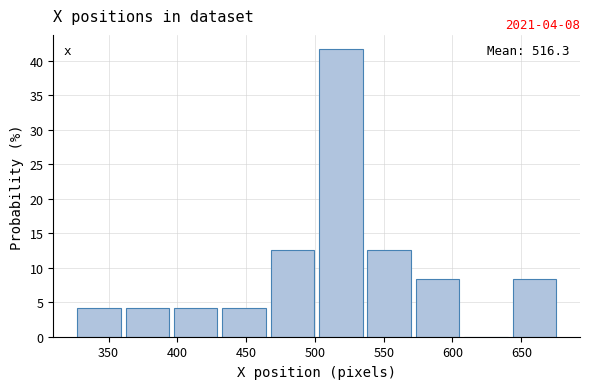

Over which range of the x-axis is the bar tallest?

505 to 540